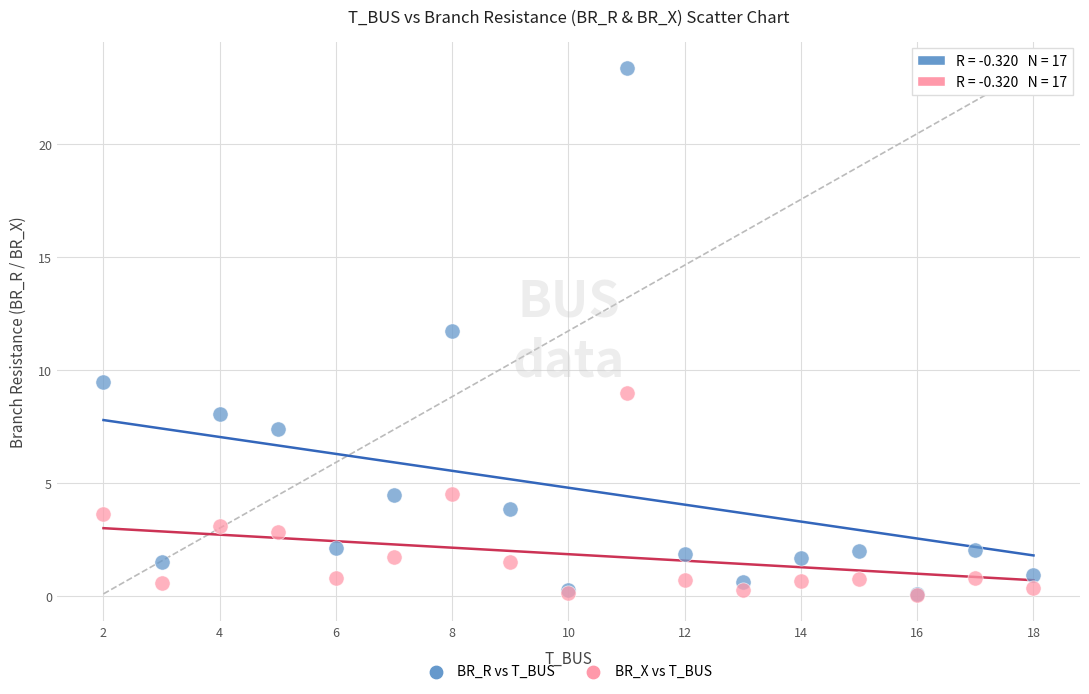

Across all series, what Y value is closest to 11?

11.7